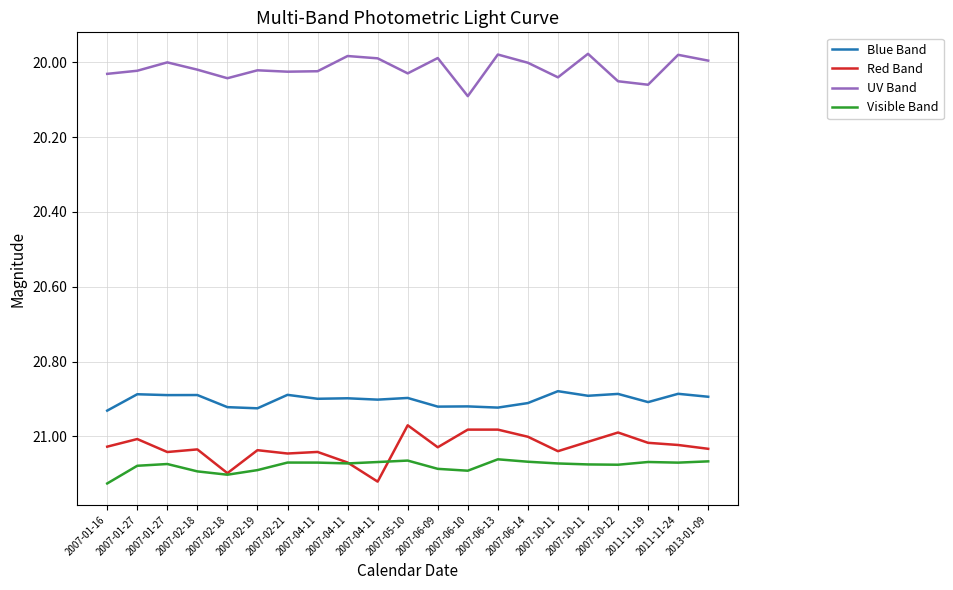

Reading left to right, extract all data points from this chart.

Blue Band: 20.9	20.9	20.9	20.9	20.9	20.9	20.9	20.9	20.9	20.9	20.9	20.9	20.9	20.9	20.9	20.9	20.9	20.9	20.9	20.9	20.9
Red Band: 21.0	21.0	21.0	21.0	21.1	21.0	21.0	21.0	21.1	21.1	21.0	21.0	21.0	21.0	21.0	21.0	21.0	21.0	21.0	21.0	21.0
UV Band: 20.0	20.0	20.0	20.0	20.0	20.0	20.0	20.0	20.0	20.0	20.0	20.0	20.1	20.0	20.0	20.0	20.0	20.1	20.1	20.0	20.0
Visible Band: 21.1	21.1	21.1	21.1	21.1	21.1	21.1	21.1	21.1	21.1	21.1	21.1	21.1	21.1	21.1	21.1	21.1	21.1	21.1	21.1	21.1